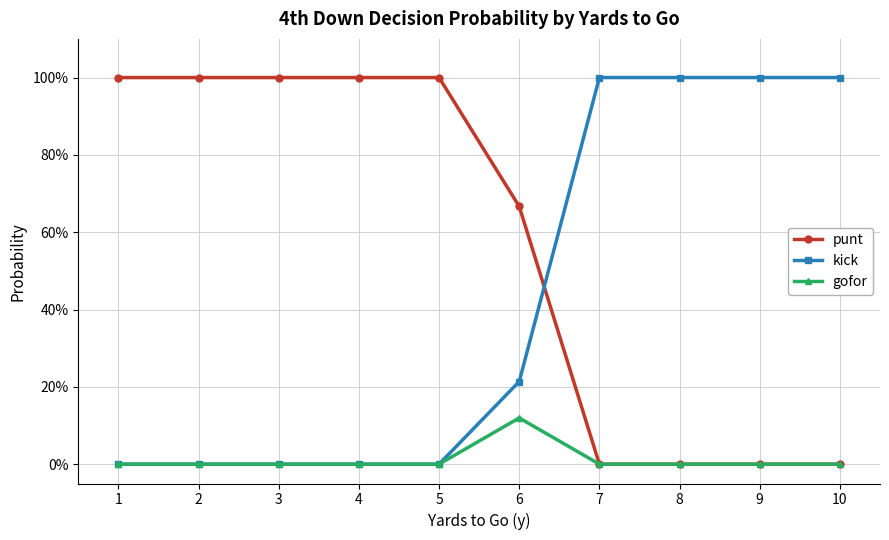

Reading left to right, extract all data points from this chart.

punt: 1=1.0	2=1.0	3=1.0	4=1.0	5=1.0	6=0.7	7=0.0	8=0.0	9=0.0	10=0.0
kick: 1=0.0	2=0.0	3=0.0	4=0.0	5=0.0	6=0.2	7=1.0	8=1.0	9=1.0	10=1.0
gofor: 1=0.0	2=0.0	3=0.0	4=0.0	5=0.0	6=0.1	7=0.0	8=0.0	9=0.0	10=0.0